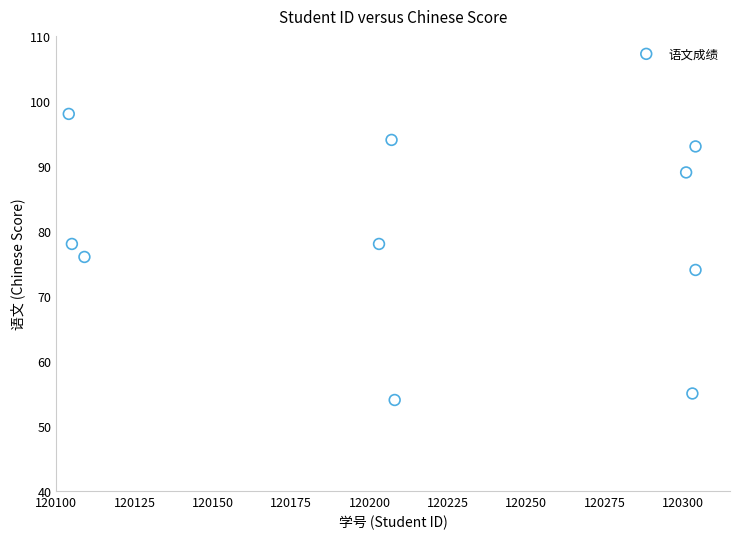

What is the average Y value?

79